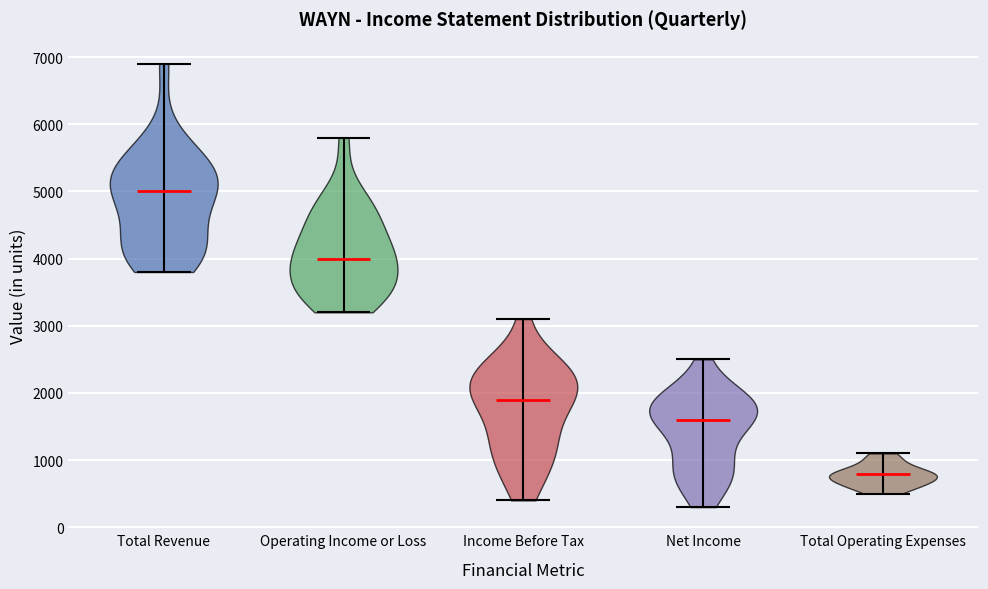

Reading left to right, read every violin against the y-axis: where its median line is, and the lowest and highest points it reaches. The values are not printed on the chart, so give them approximately, as read against the axis.

Total Revenue: median line 5000, lowest point 3800, highest point 6900
Operating Income or Loss: median line 4000, lowest point 3200, highest point 5800
Income Before Tax: median line 1900, lowest point 400, highest point 3100
Net Income: median line 1600, lowest point 300, highest point 2500
Total Operating Expenses: median line 800, lowest point 500, highest point 1100